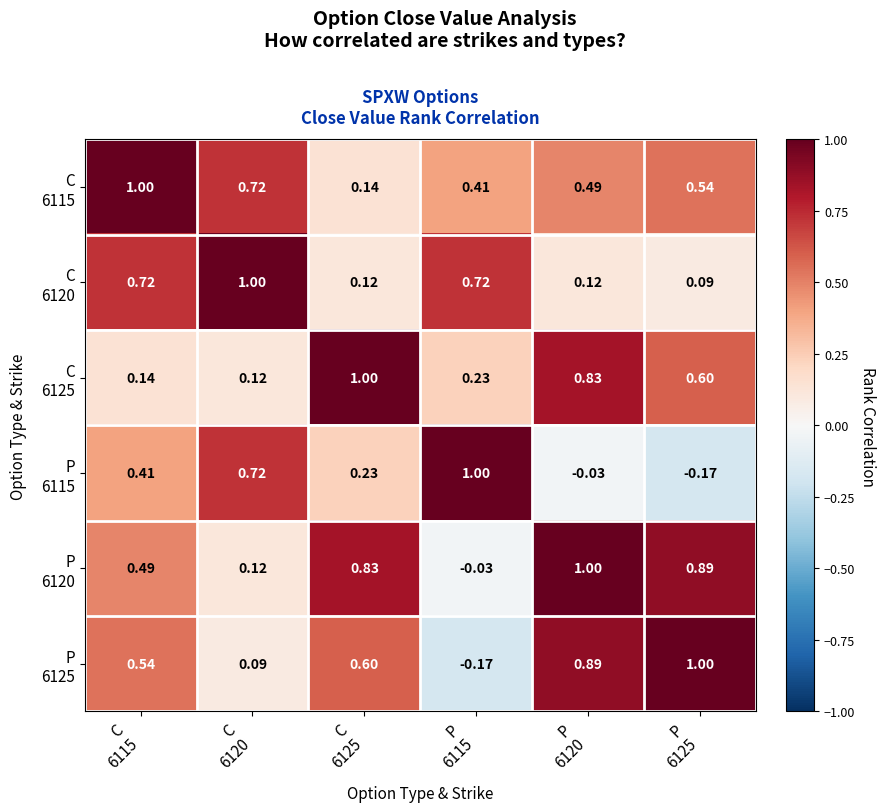

Count the number of categories in the chart.

6